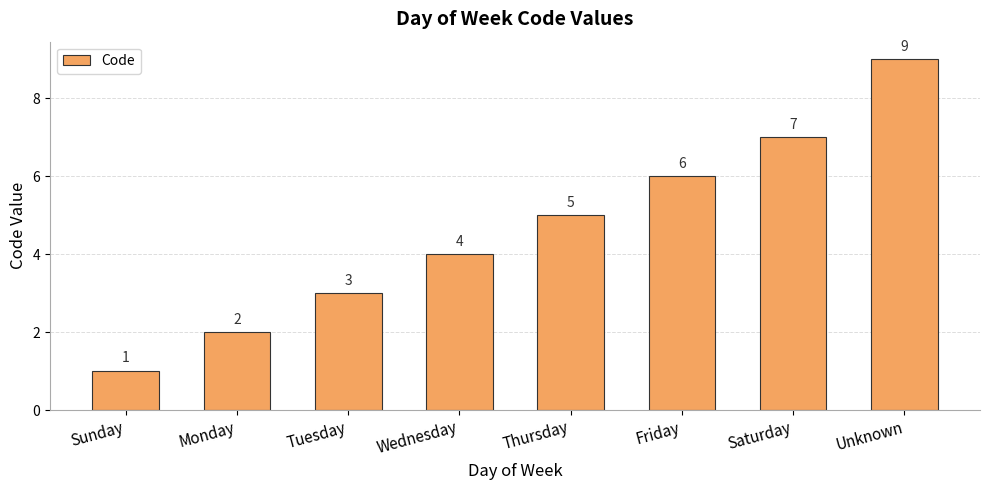

What position from the right is Monday?

7